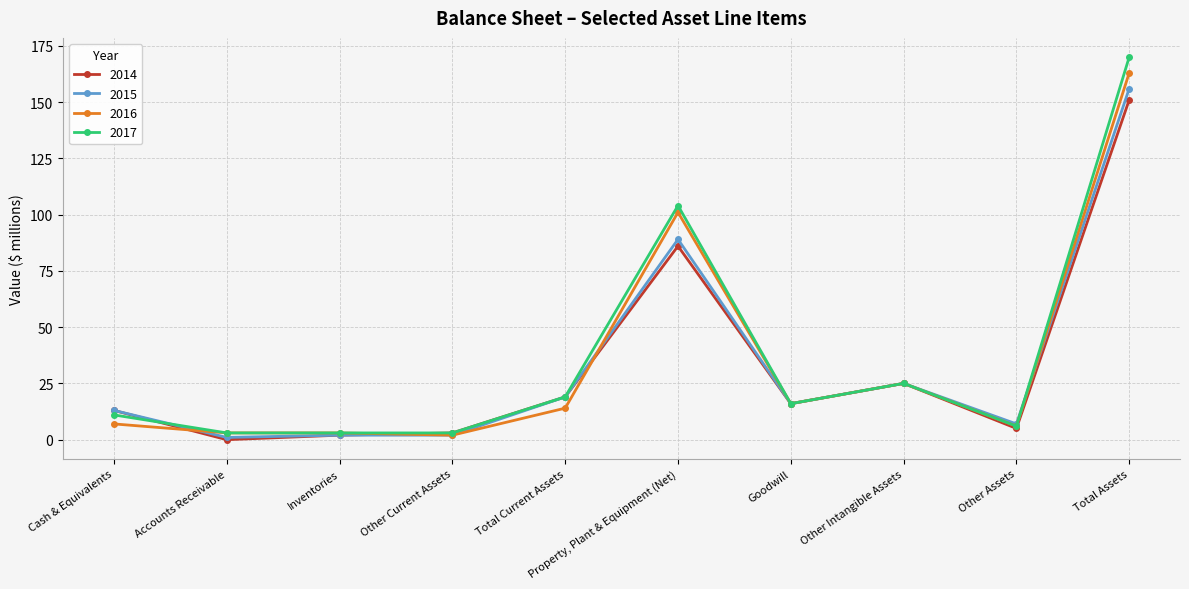

Where does the 2014 series first go above 16?

Total Current Assets